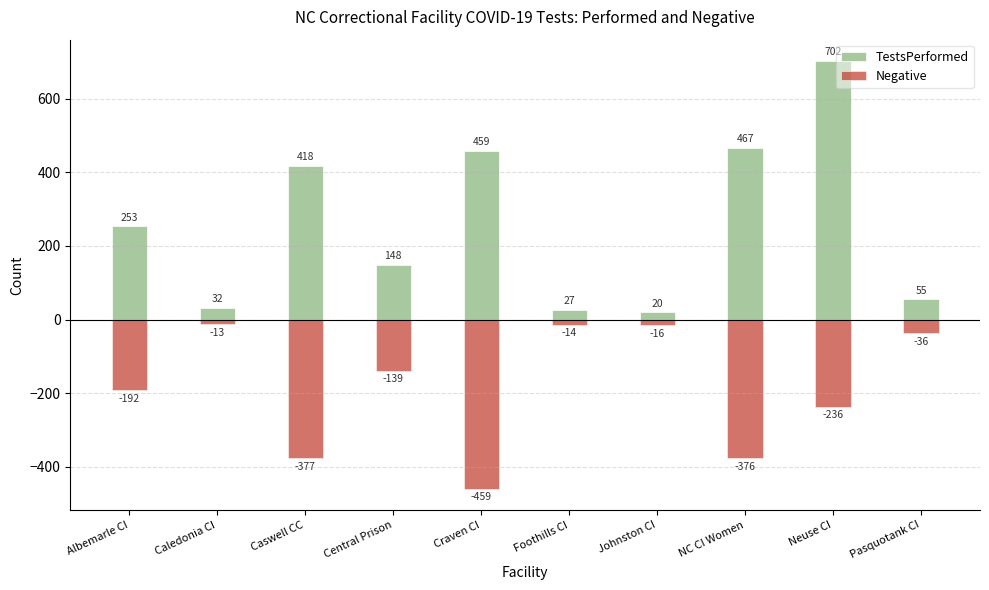

Are the bars horizontal?

No